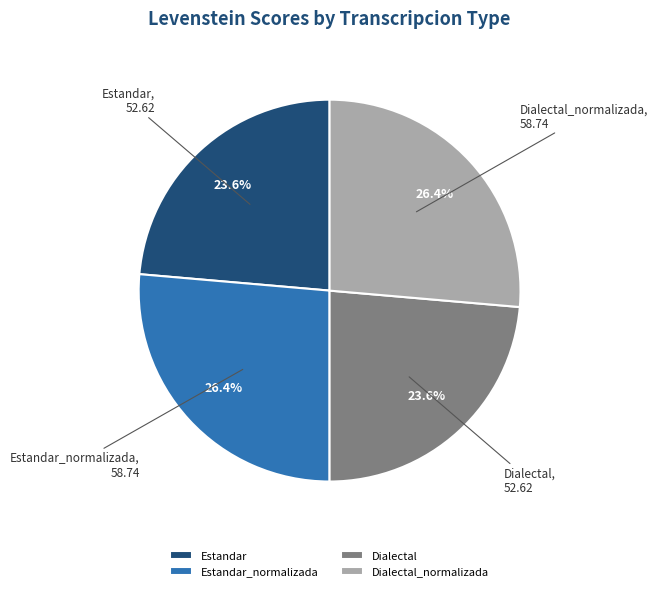

Does any single category account for the majority?

No